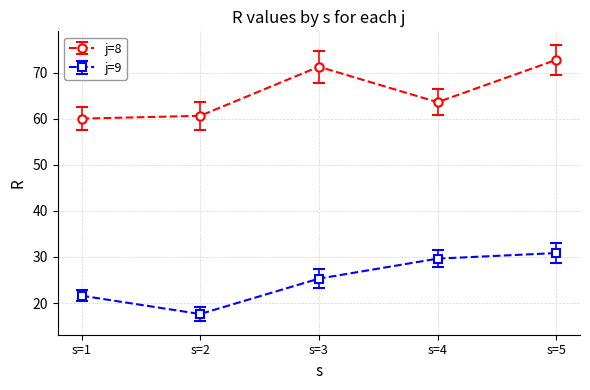

Is the value of j=9 at s=3 greater than the value of j=8 at s=3?

No